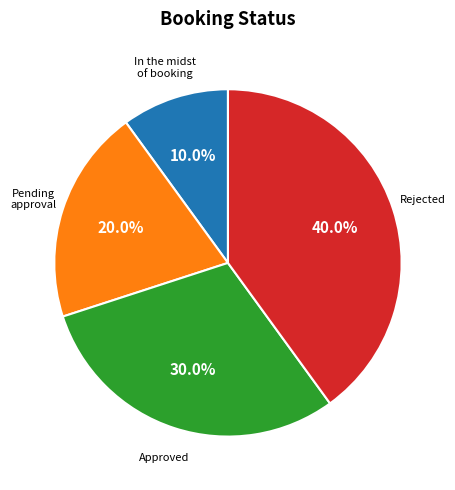

How many slices are in this pie chart?

4